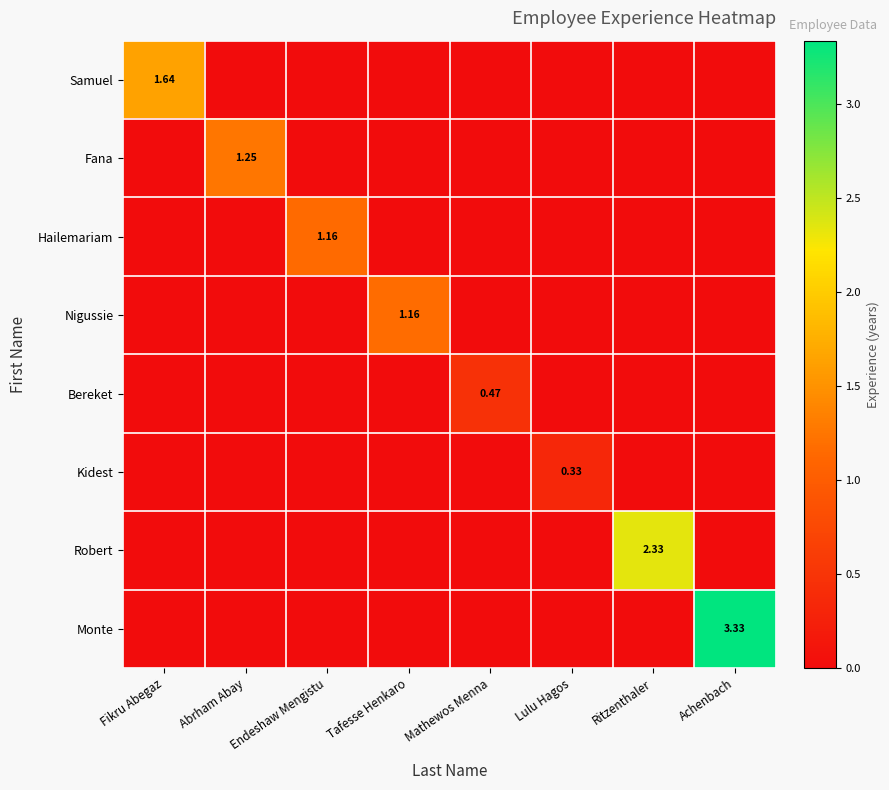

Which series changed the most between Mathewos Menna and Lulu Hagos?

Bereket